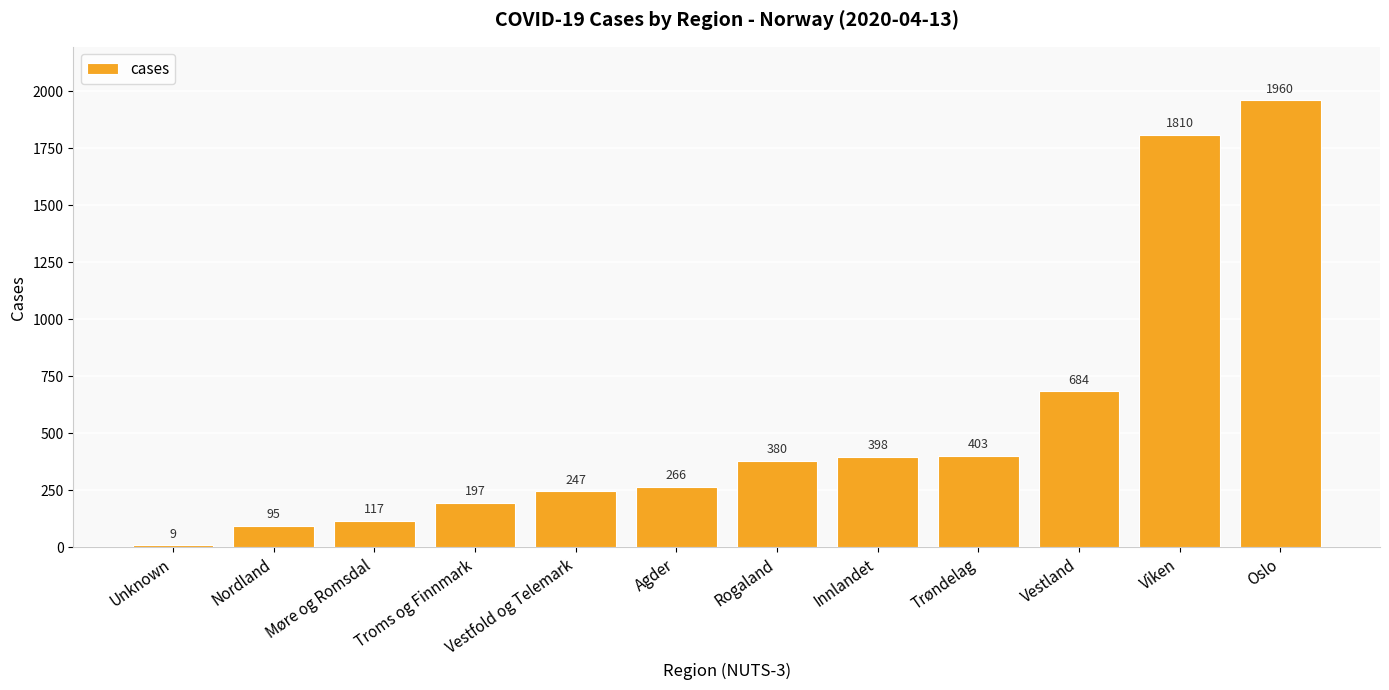

What value does the data have at Vestland, to the nearest 50?

700